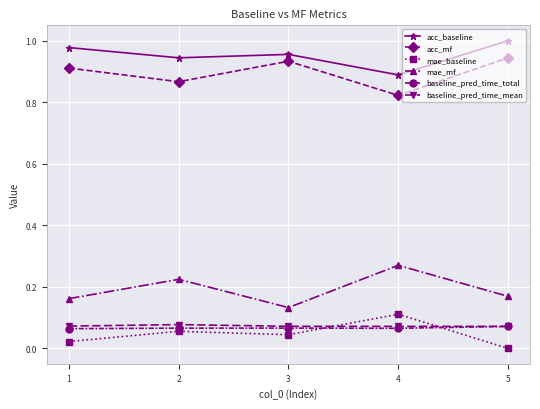

What is the sum of all baseline_pred_time_mean values?

0.4